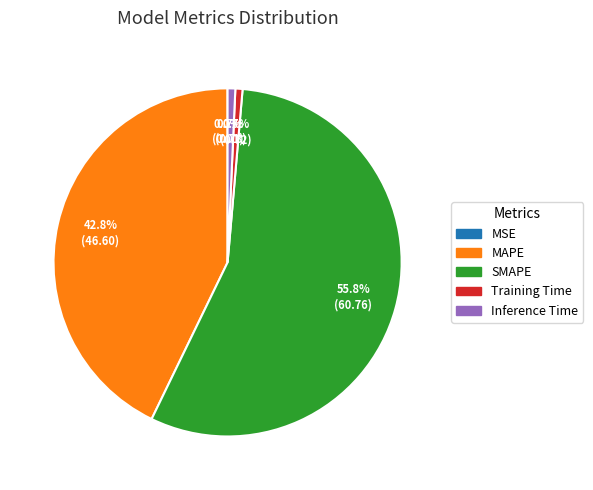

The Training Time slice represents 1% of the pie. True or false?

True